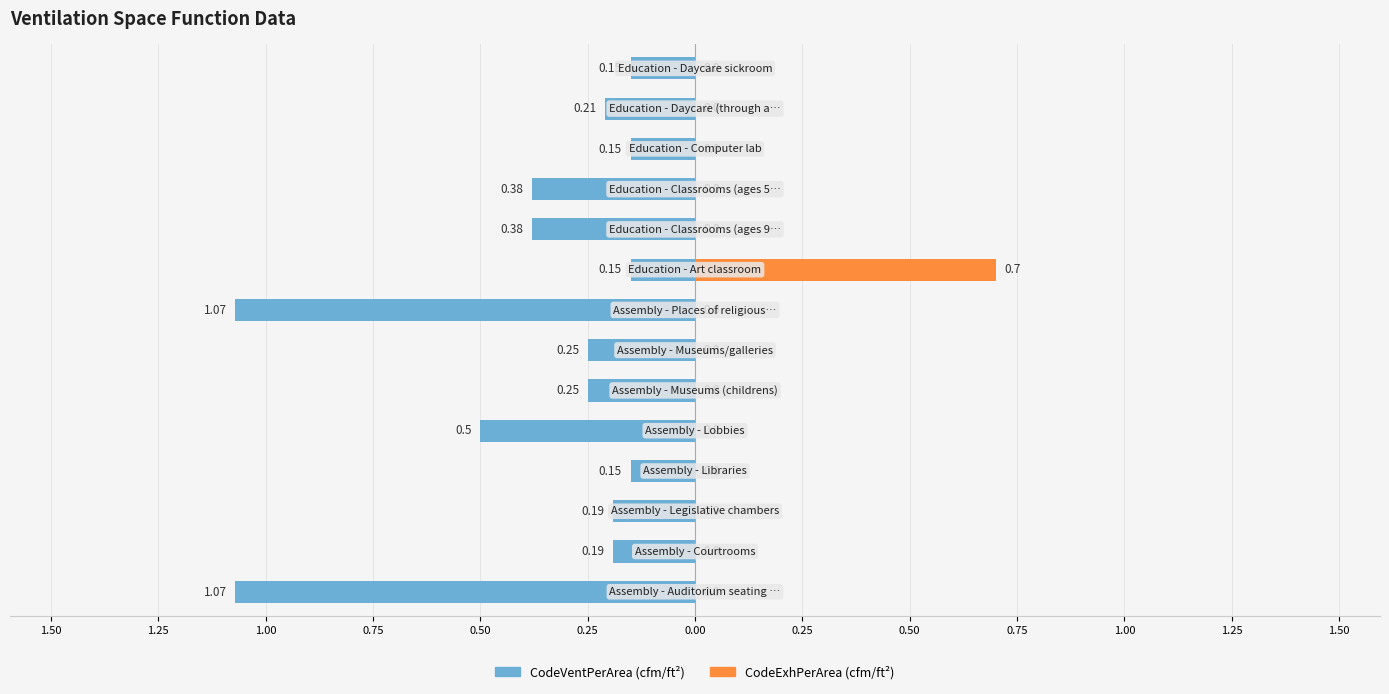

How many categories are shown in the chart?

14